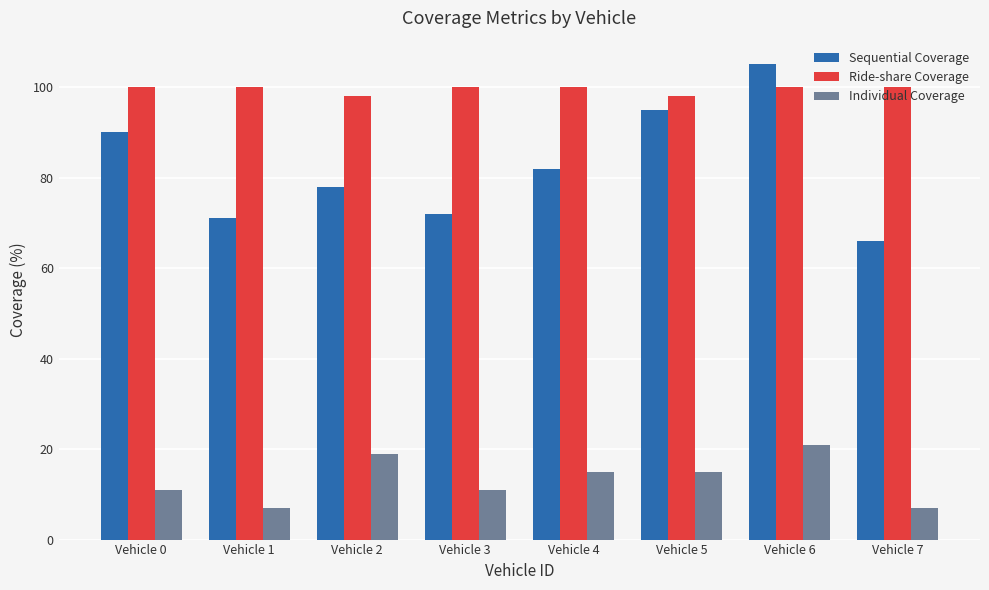

Rank the series by their maximum value, from highest to lowest.

Sequential Coverage, Ride-share Coverage, Individual Coverage